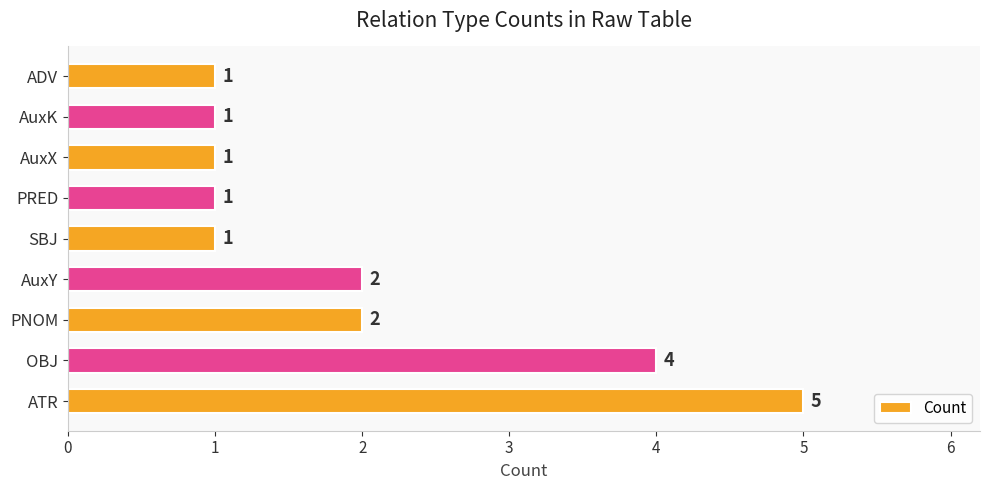

What is the smallest value displayed?

1